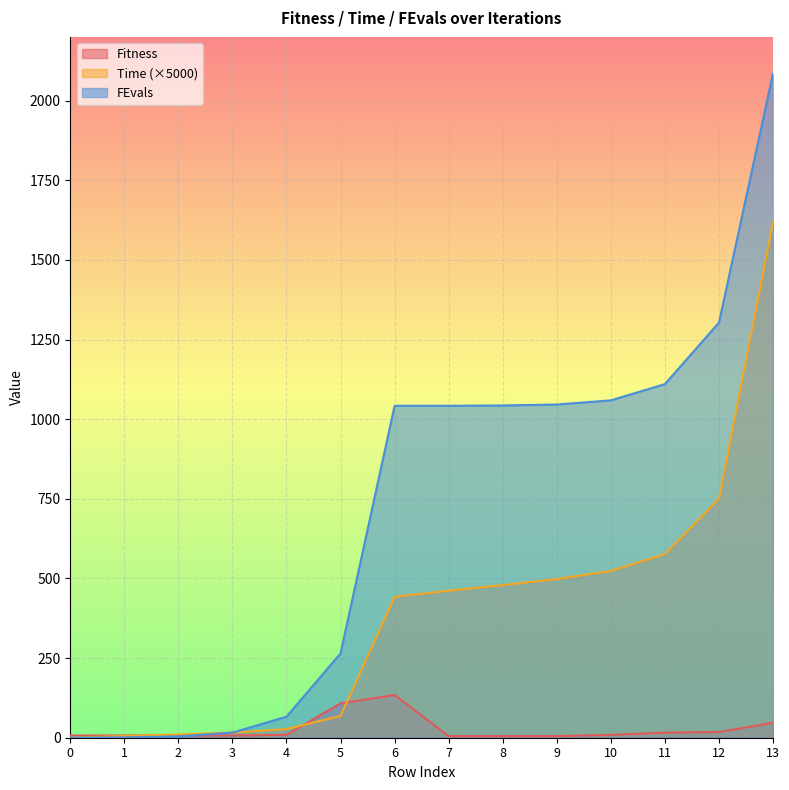

At how many categories does at least one series exceed 1915?

1